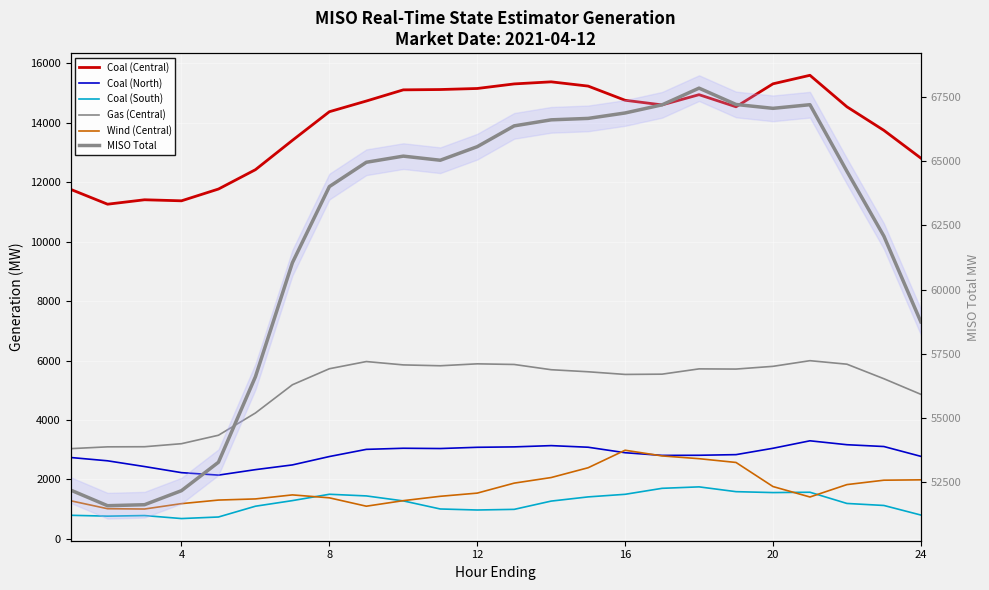

What is the difference between the MISO Total values at 4 and 19?

15464.6